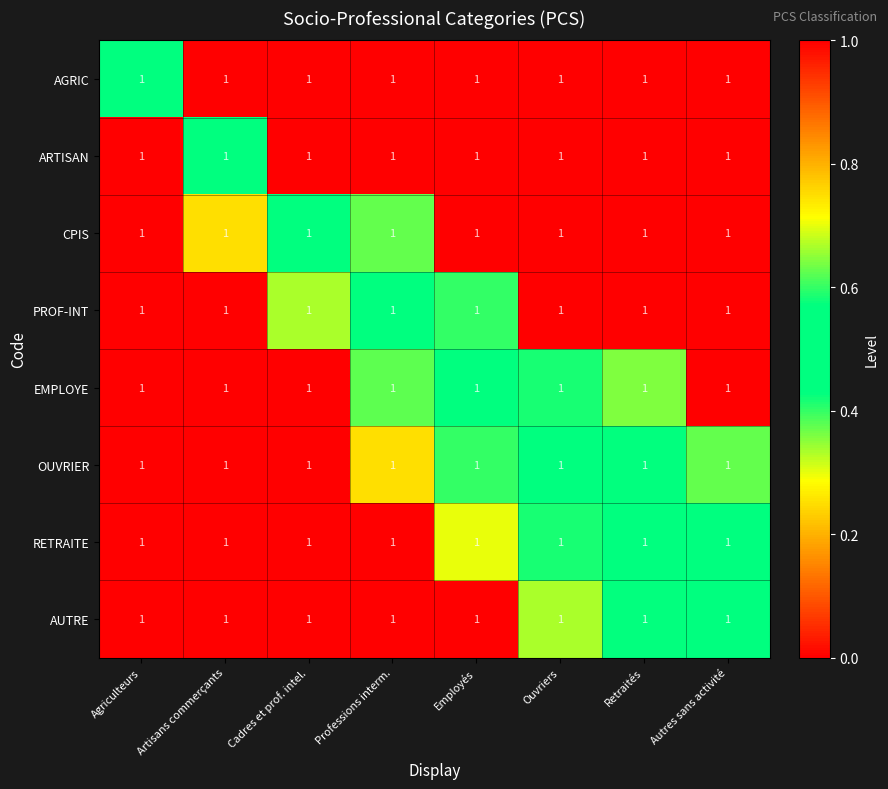

True or false: RETRAITE has a value of 0.1 at Autres sans activité.

False